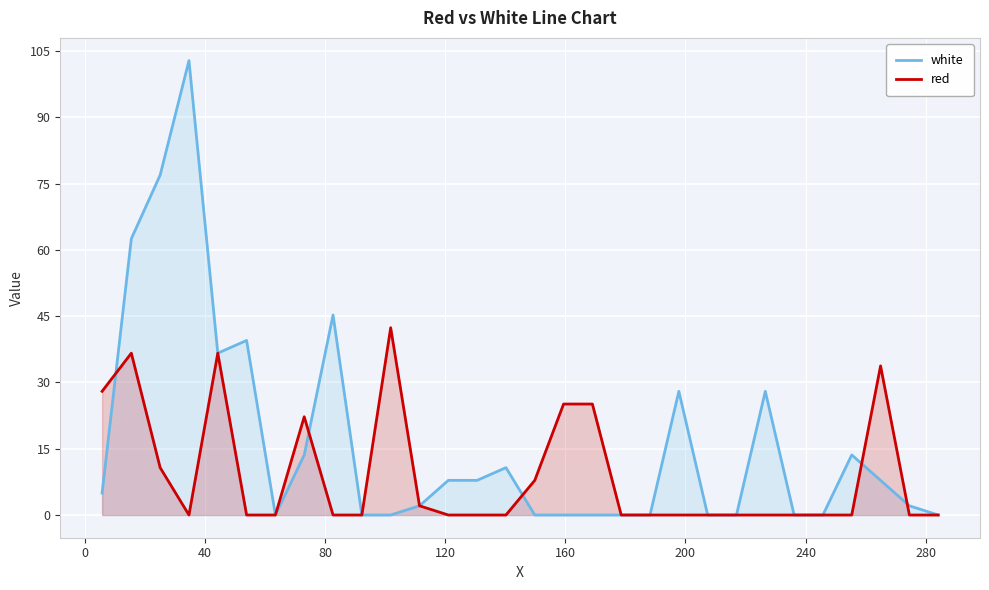

What is the value of the white point at the 15th from the left?

10.7